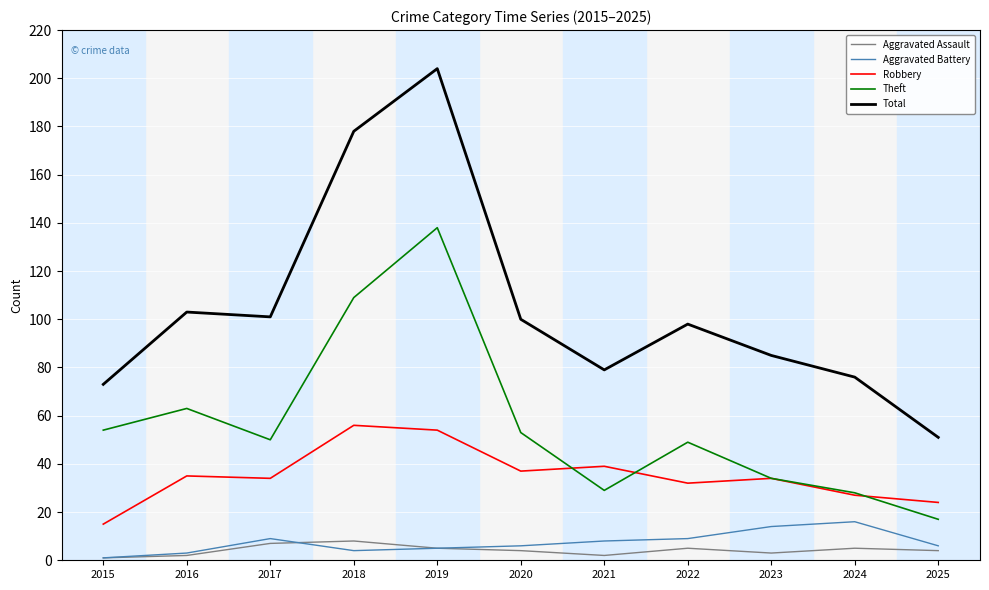

Between 2018 and 2022, which series saw the biggest shift?

Total